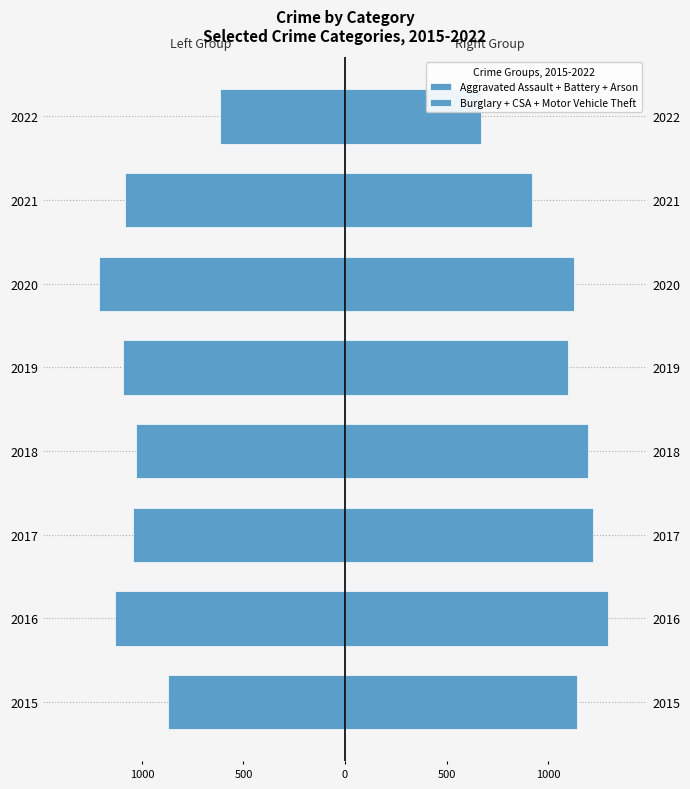

Rank the series by their maximum value, from highest to lowest.

Burglary + CSA + Motor Vehicle Theft, Aggravated Assault + Battery + Arson